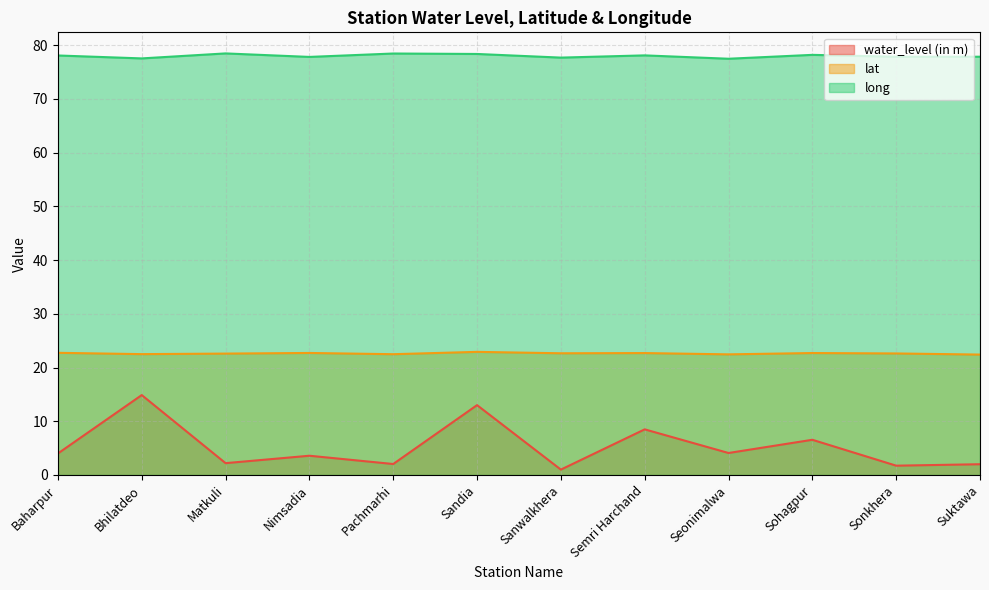

What is the sum of all lat values?

271.4